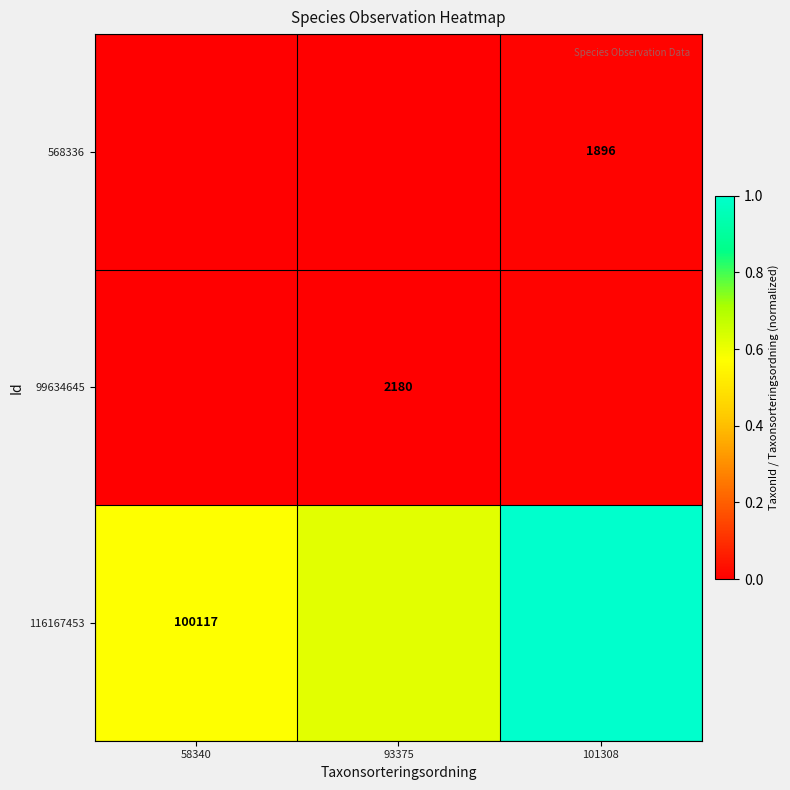

Between 93375 and 58340, which is larger?

93375